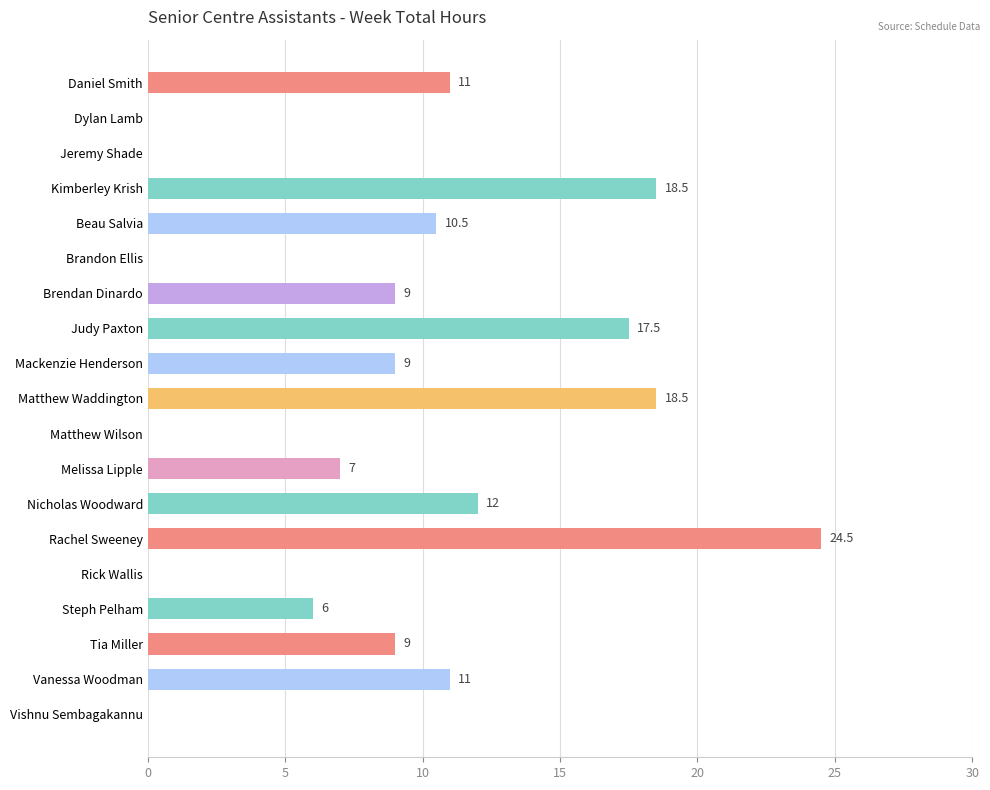

What is the ratio of the value at Mackenzie Henderson to the value at Judy Paxton?

0.5